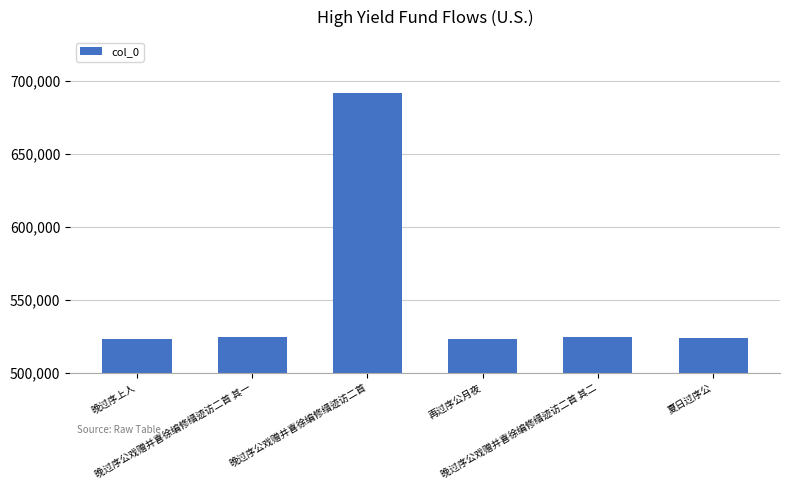

Count the number of data series in this chart.

1